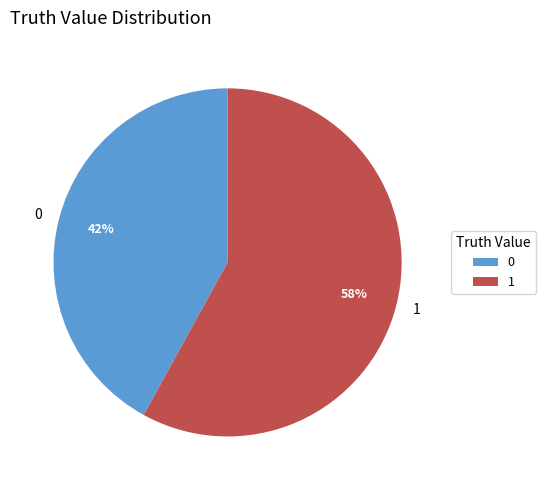

Count the number of slices in the pie.

2